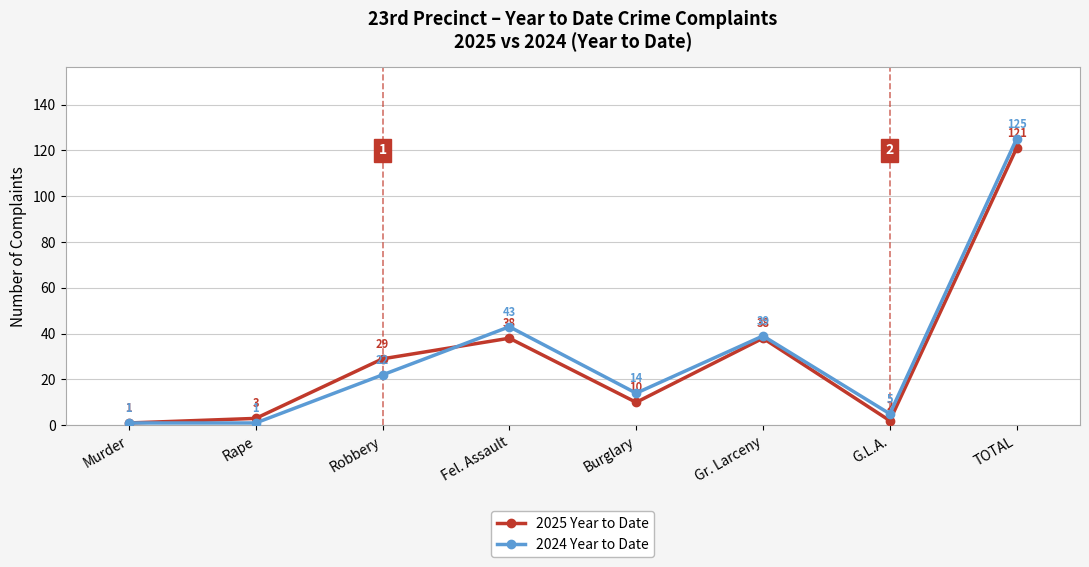

What is the sum of the 2025 Year to Date values at Fel. Assault and Burglary?

48